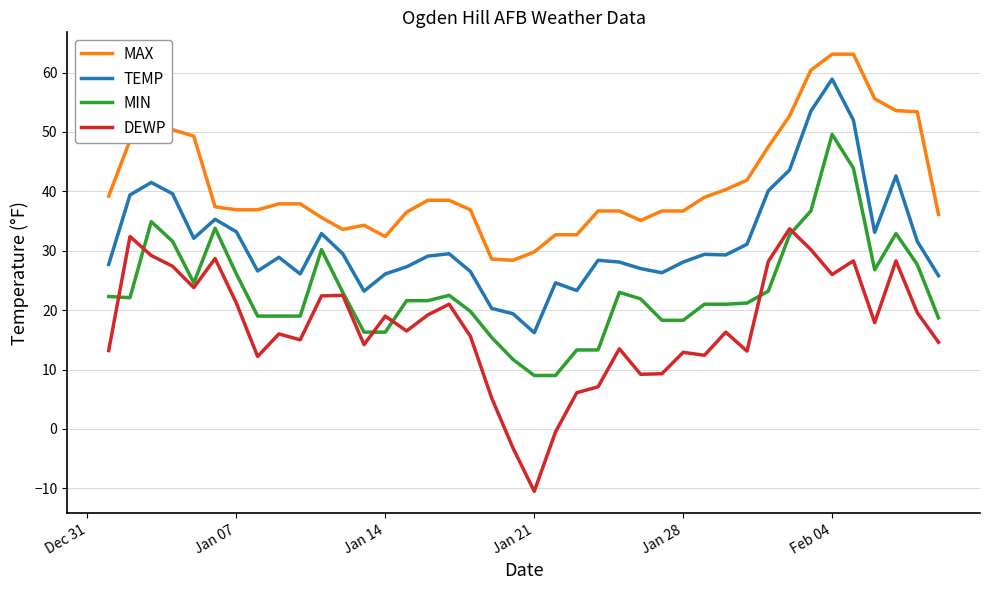

What is the maximum value shown in the chart?

63.1